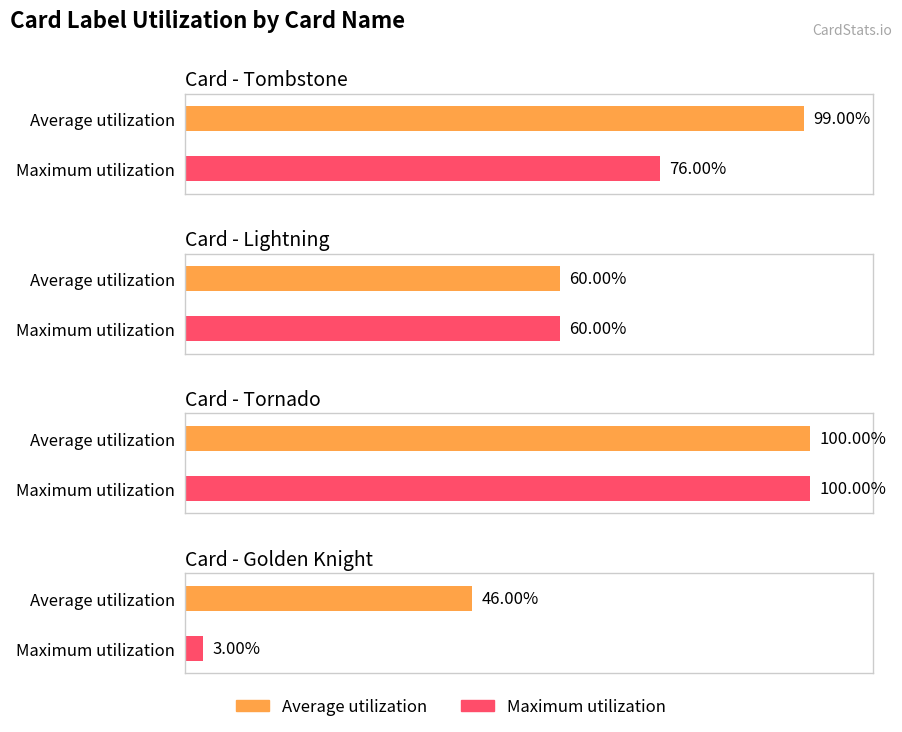

Does the chart contain any negative values?

No